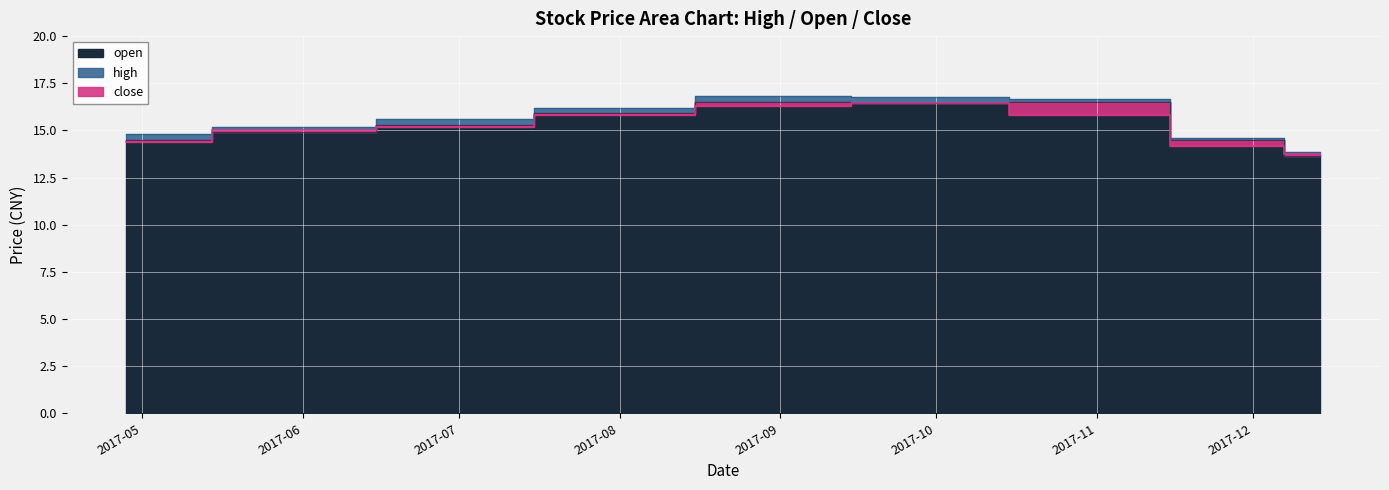

At which label does close reach its peak?

2017-09-29